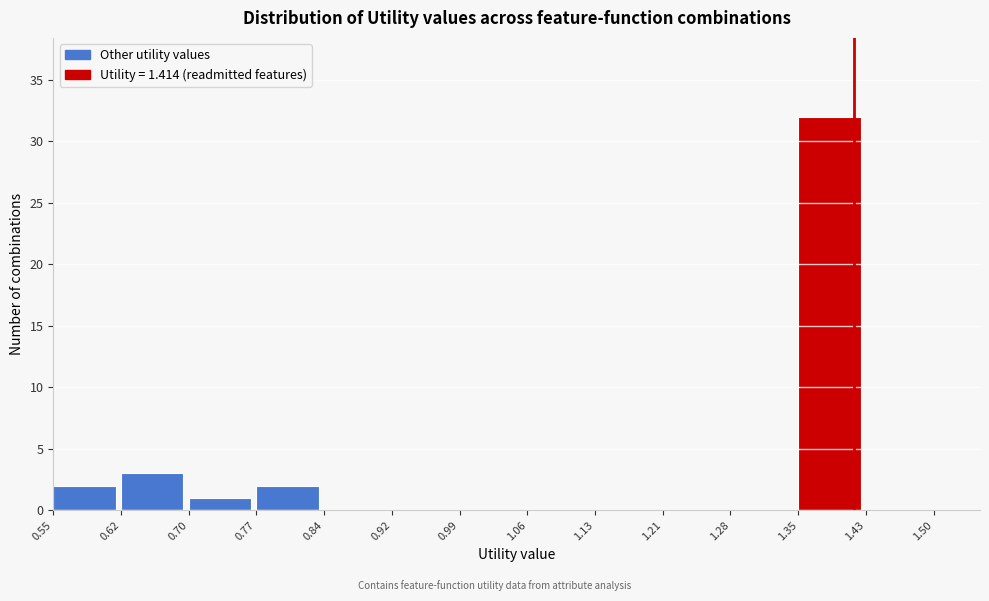

Which range on the x-axis has the tallest bar?

1.35 to 1.43